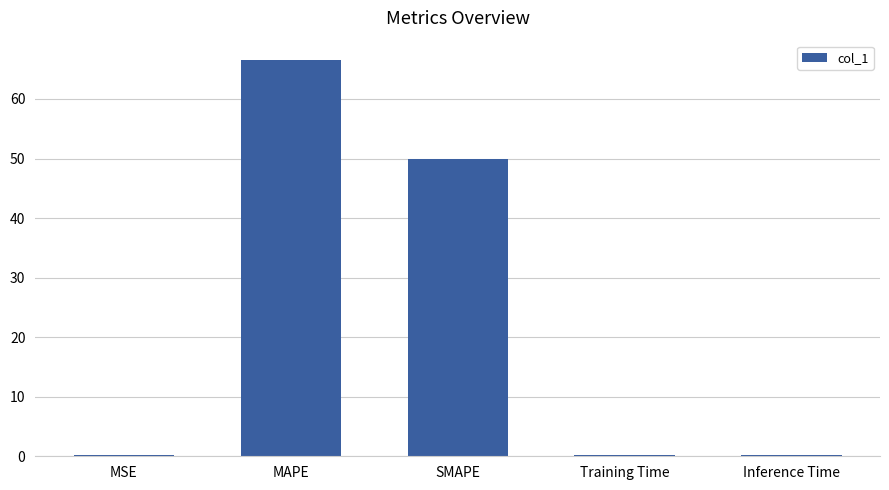

Reading right to left, transcribe all the data shown in this chart.

0.2	0.2	49.9	66.5	0.2